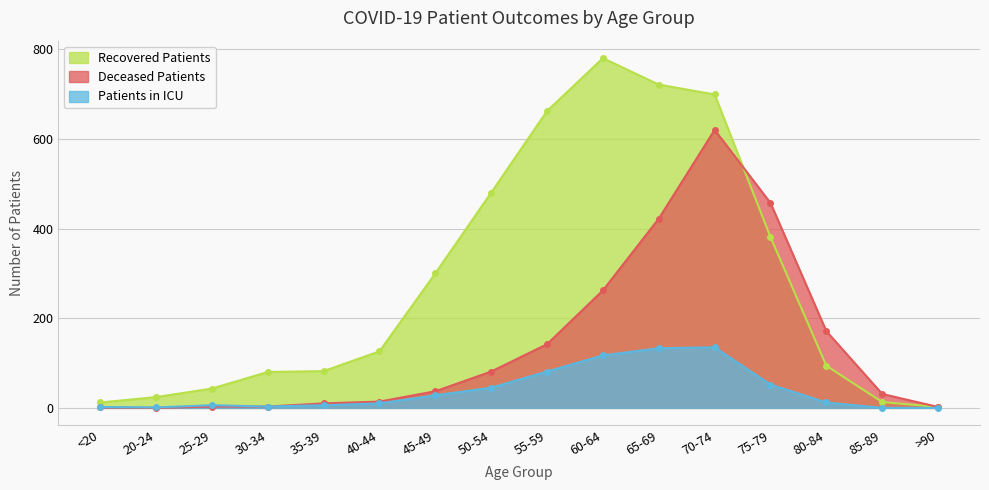

True or false: patients_in_icu and recovered_patients cross at least once.

False